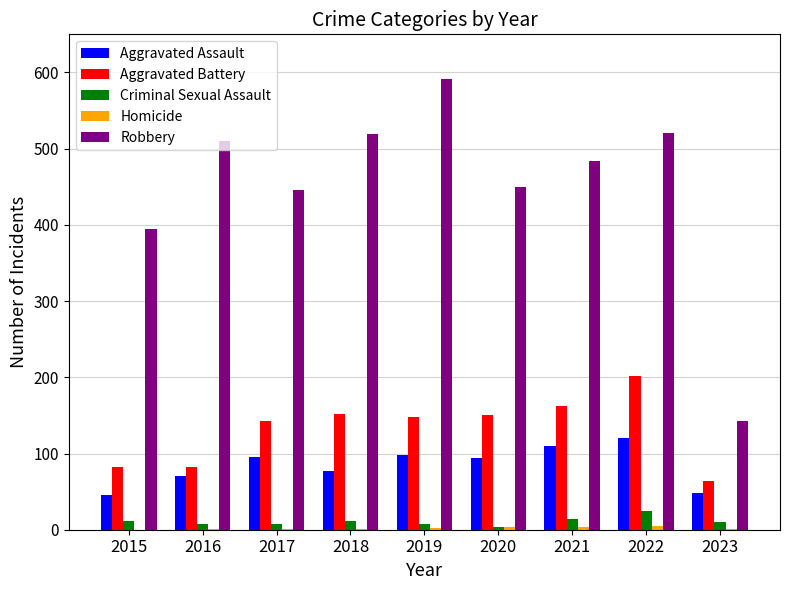

The value of Robbery at 2018 is 130. True or false?

False